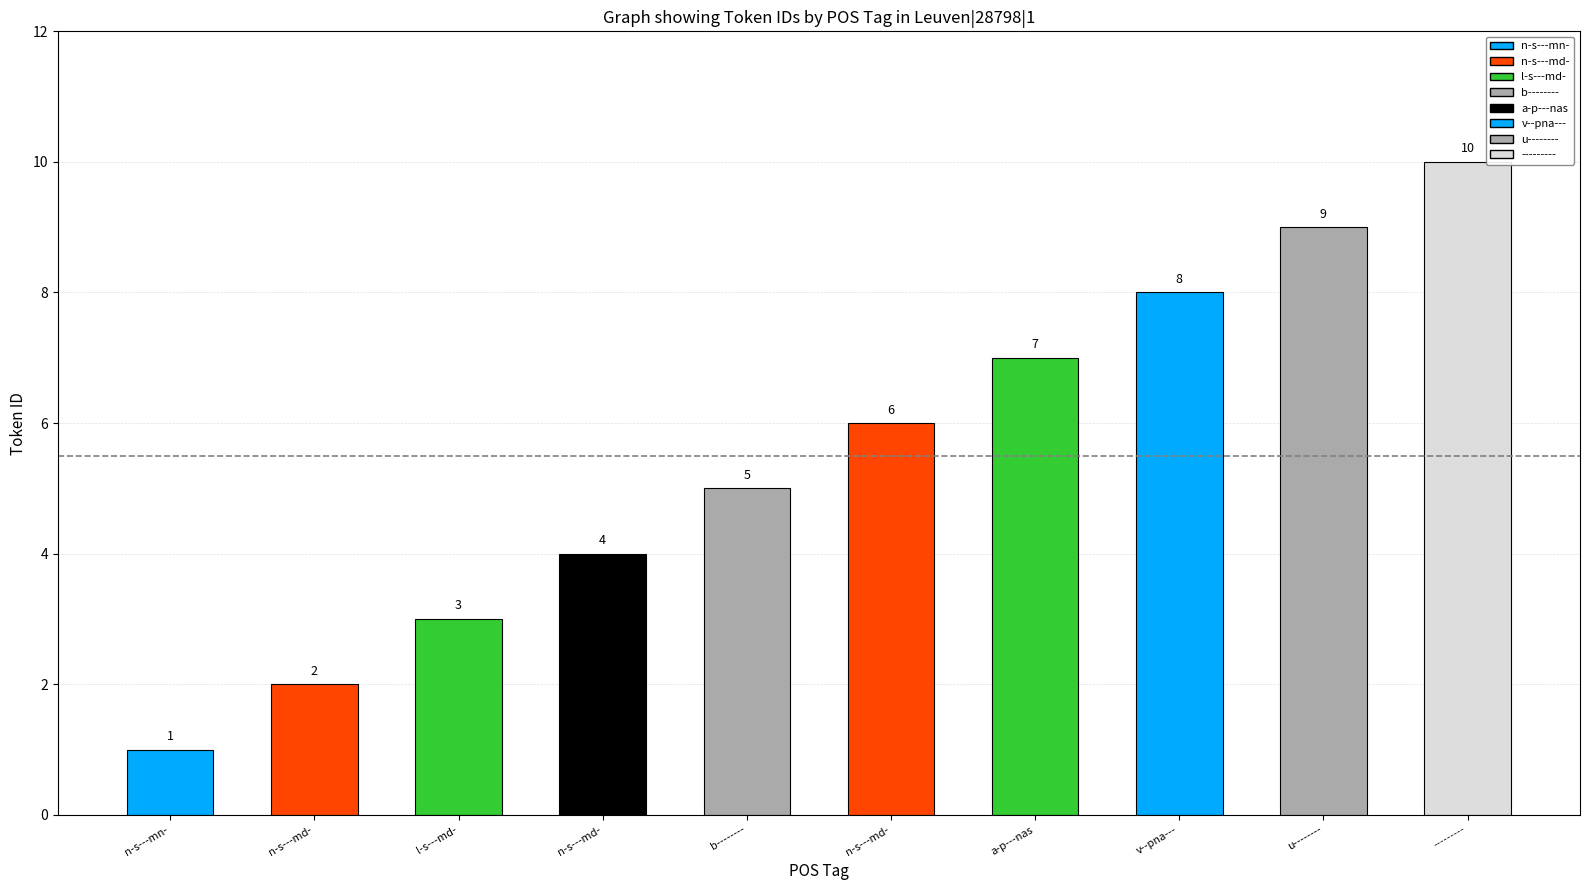

How many values are below 6?

5